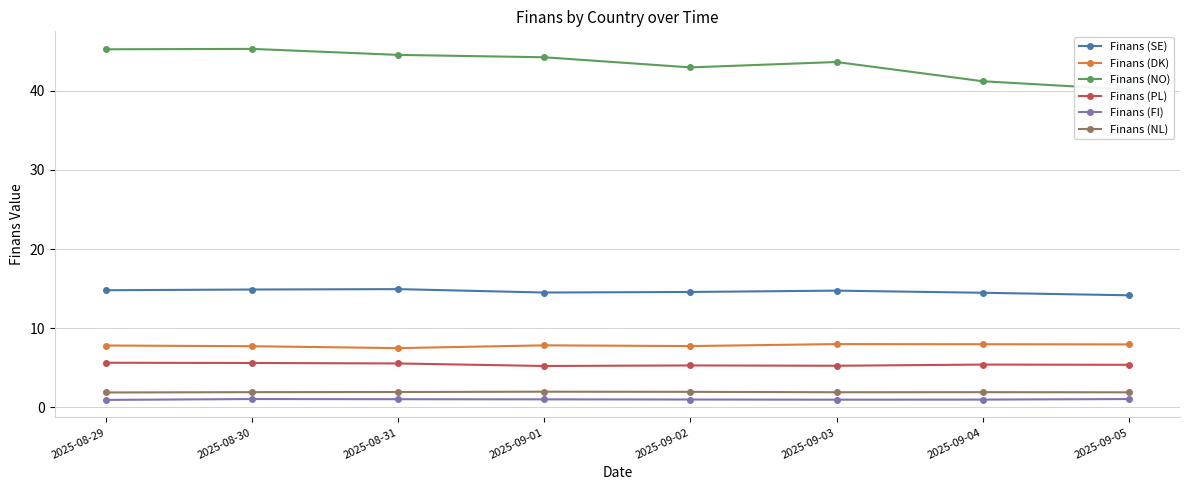

True or false: Finans (NL) and Finans (PL) cross at least once.

False